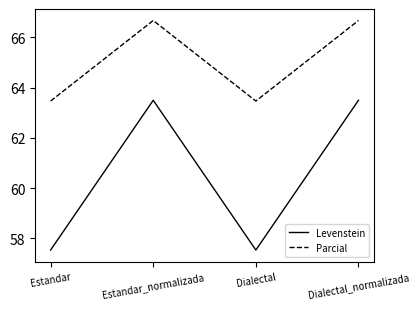

What is the spread (max minus min) of values at Dialectal?

5.9